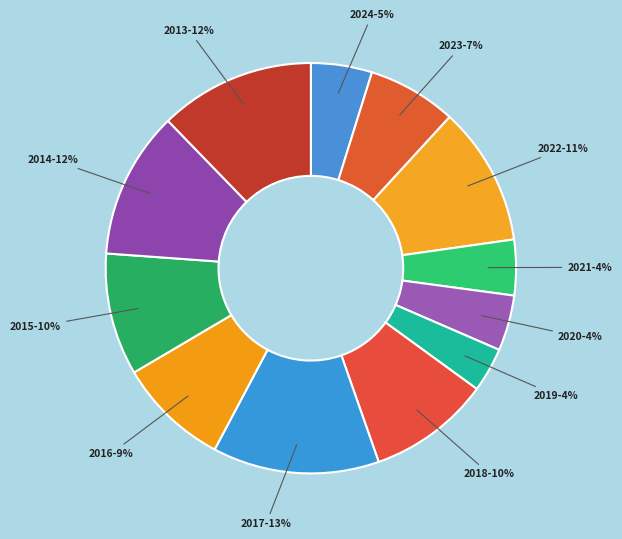

To the nearest percent, what is the average slice percentage?

8%